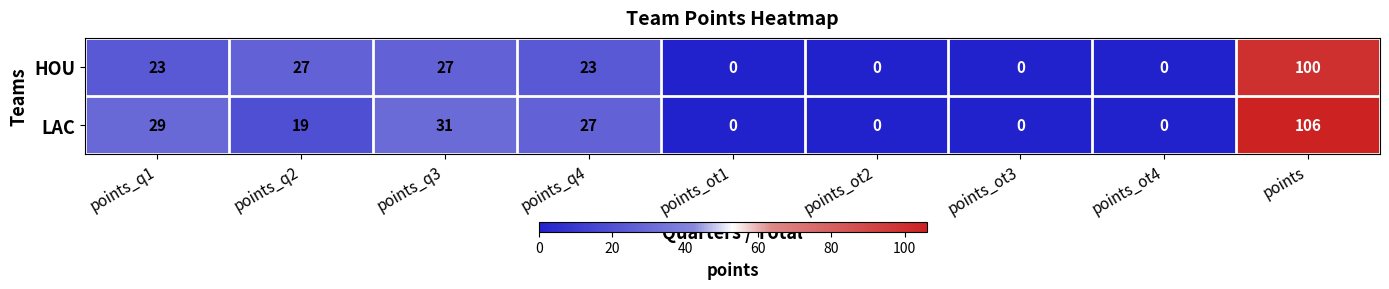

What is the approximate value of HOU at points_q3, to the nearest 50?

50